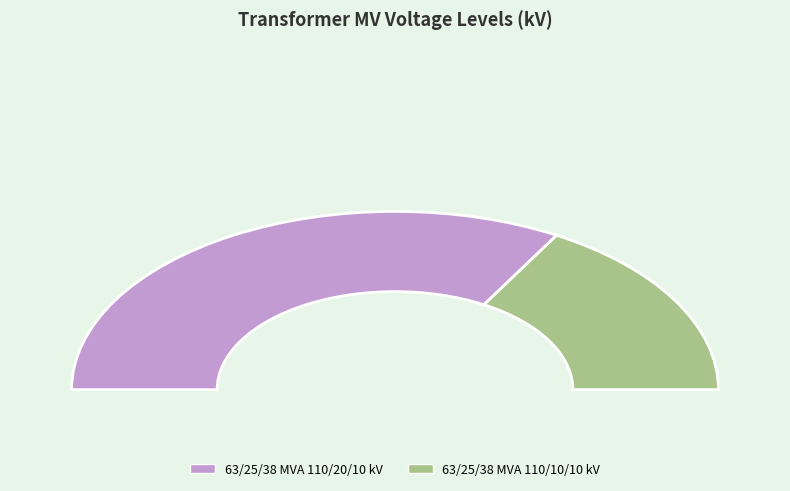

What is the ratio of the value at 63/25/38 MVA 110/10/10 kV to the value at 63/25/38 MVA 110/20/10 kV?

0.5